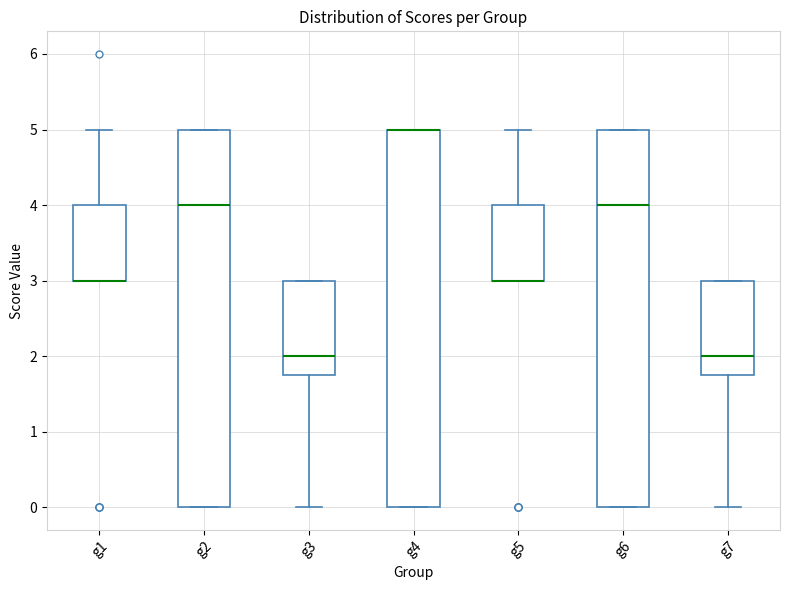

Where does the upper whisker of the box for g5 end on the y-axis? The values are not printed on the chart, so give them approximately, as read against the axis.

5.0